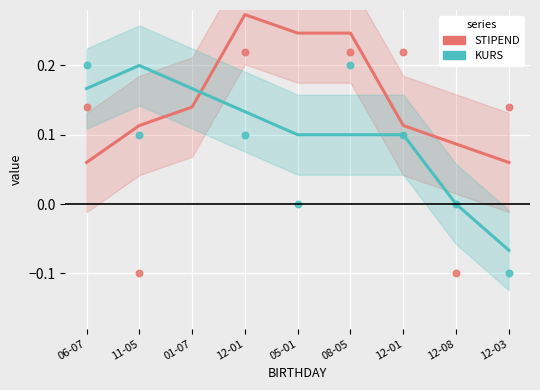

What are all the series names shown in the legend?

STIPEND, KURS